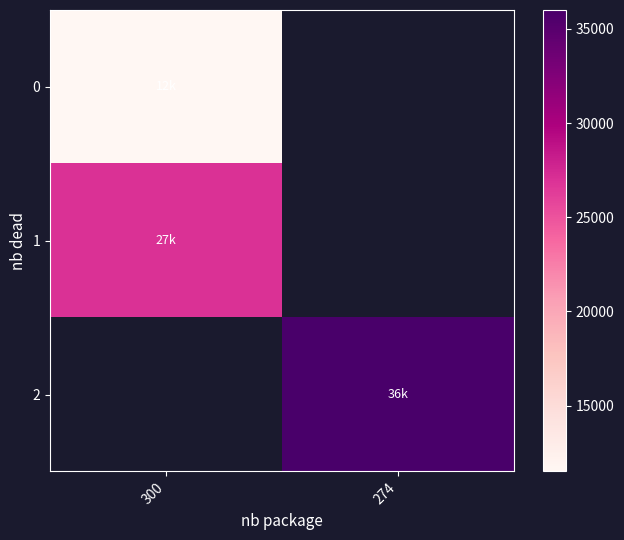

Rank the series at 300 from lowest to highest value.

0, 1, 2